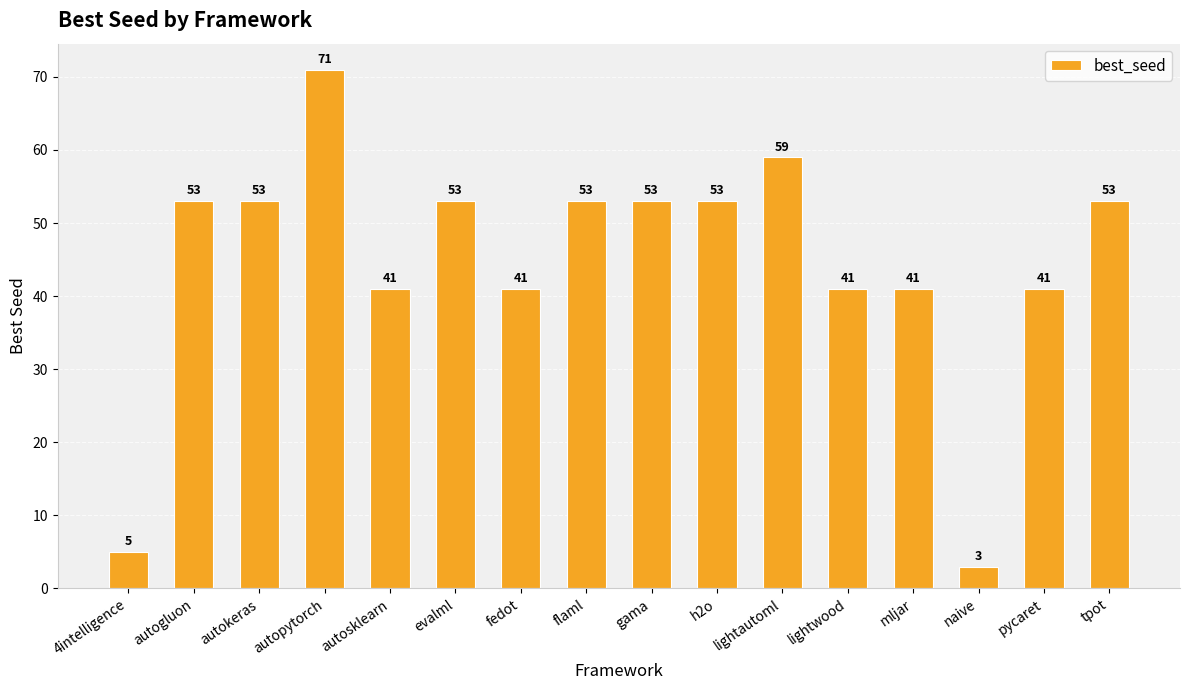

Reading left to right, extract all data points from this chart.

4intelligence=5	autogluon=53	autokeras=53	autopytorch=71	autosklearn=41	evalml=53	fedot=41	flaml=53	gama=53	h2o=53	lightautoml=59	lightwood=41	mljar=41	naive=3	pycaret=41	tpot=53